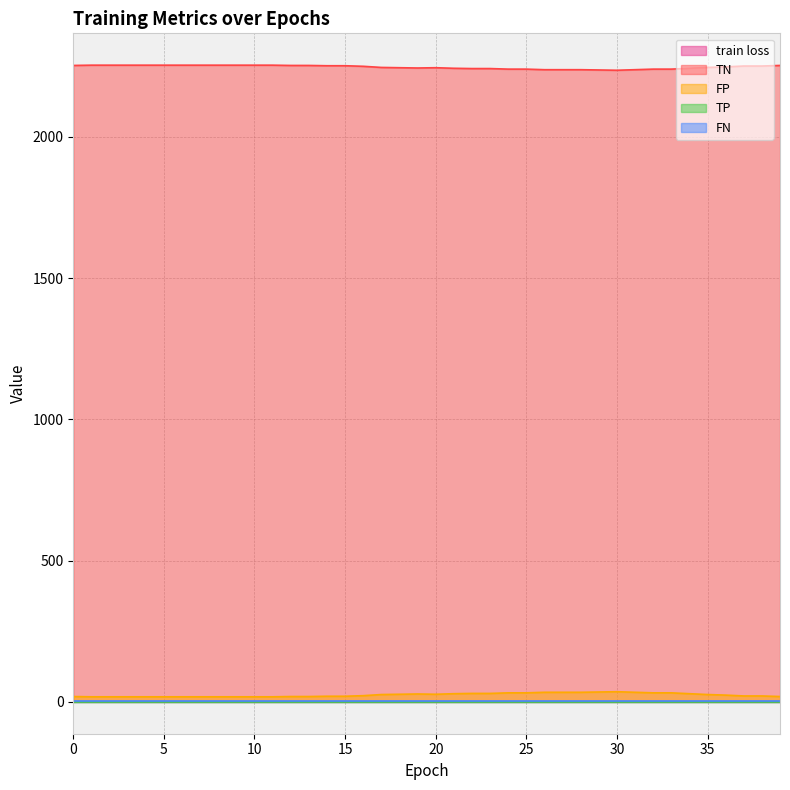

What value does the train loss series have at 37?

0.6